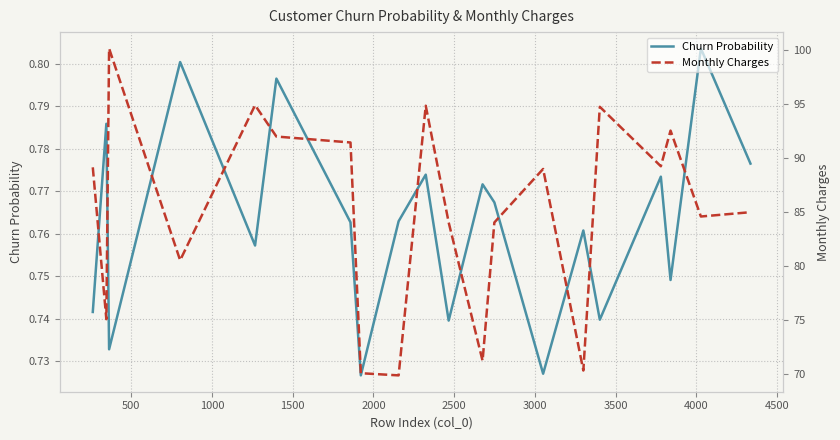

What is the sum of the Churn Probability values at 4000 and 2500?

1.6